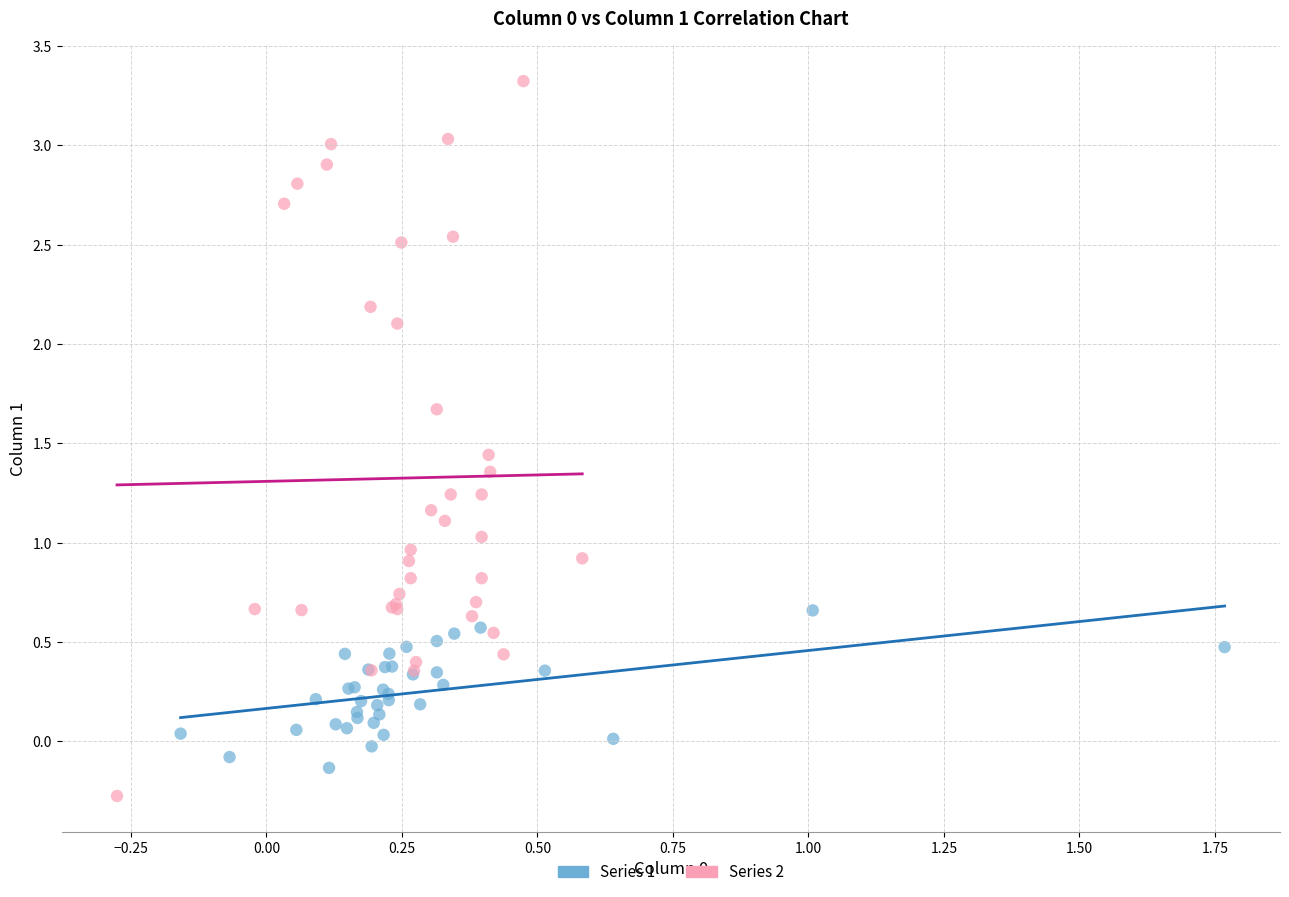

Which series has the largest Y range (max minus min)?

Series 2